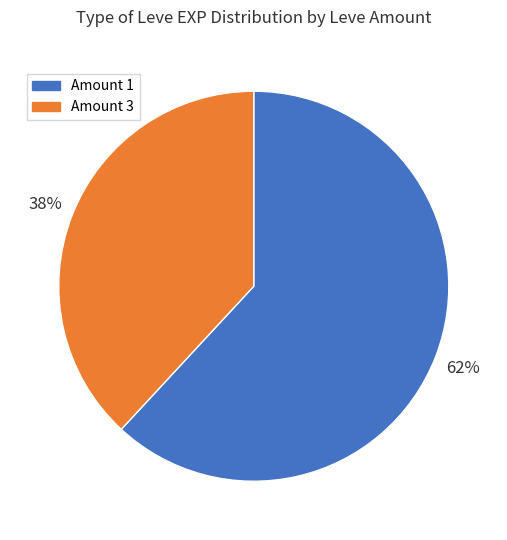

How many slices are in this pie chart?

2